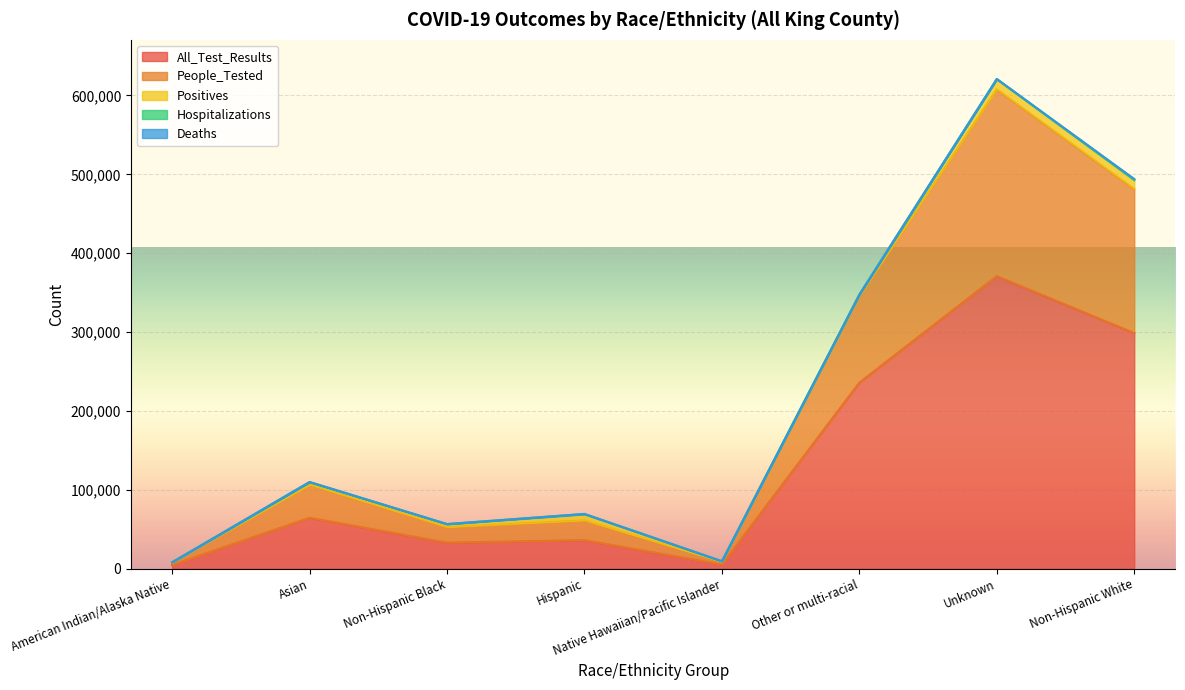

What is the average value of the Hospitalizations series?

378